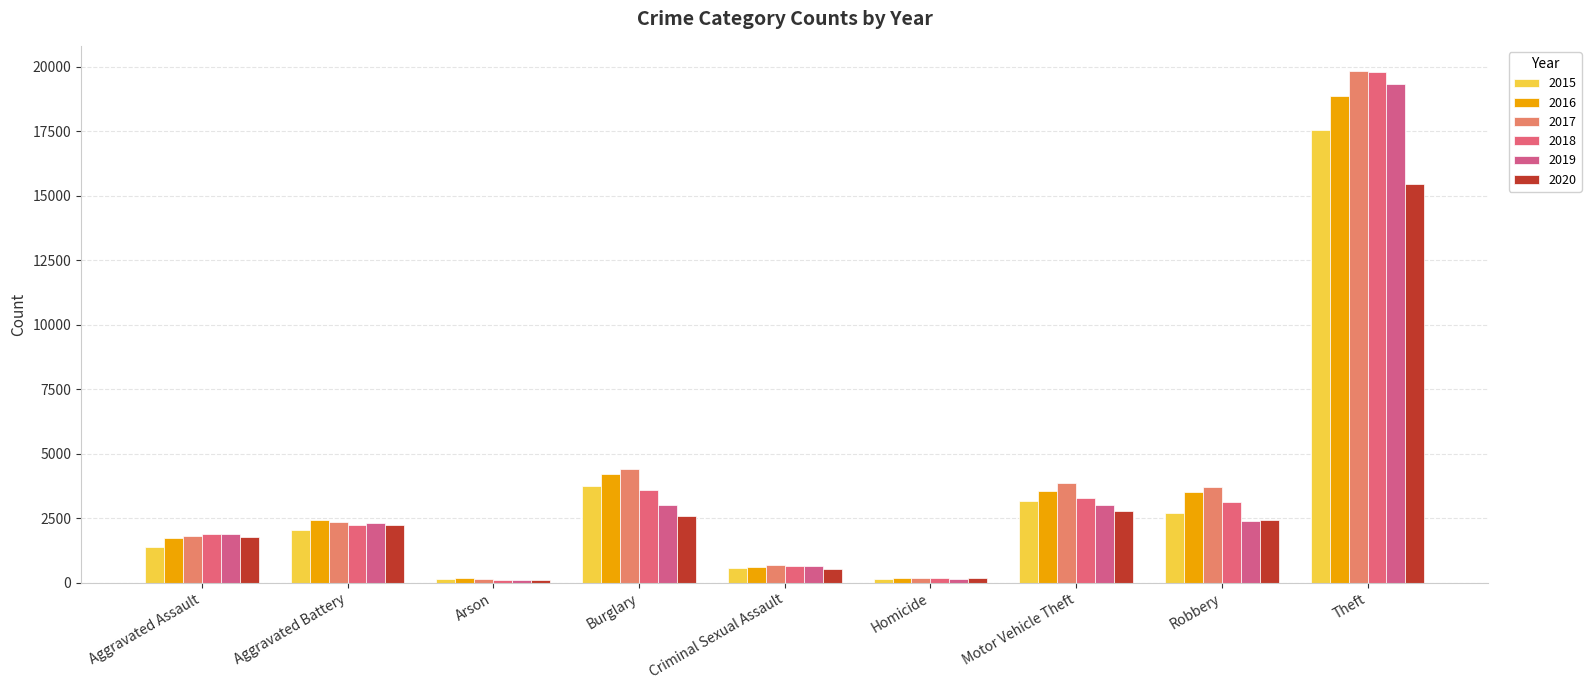

Reading left to right, transcribe all the data shown in this chart.

2015: 1372	2036	130	3731	580	129	3153	2693	17549
2016: 1735	2419	165	4233	623	202	3556	3531	18887
2017: 1825	2359	159	4415	696	201	3860	3709	19825
2018: 1891	2227	103	3600	629	168	3301	3143	19819
2019: 1888	2302	116	3020	633	152	3018	2387	19329
2020: 1791	2236	120	2582	537	180	2773	2417	15468